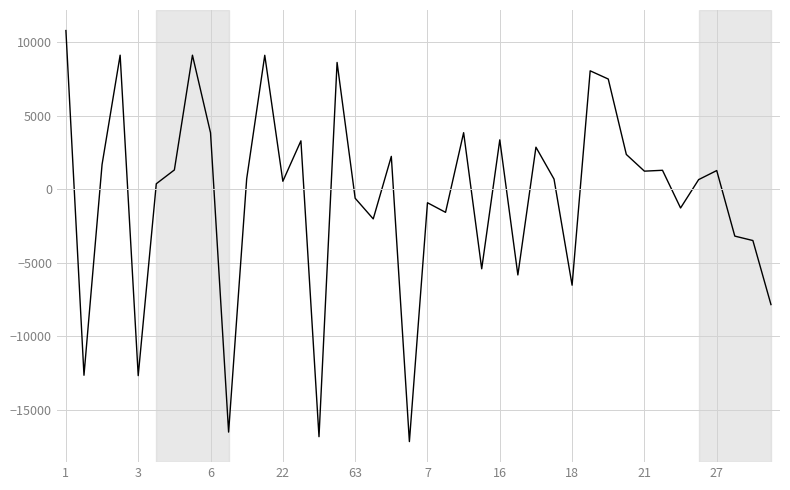

What is the smallest value displayed?

-17157.1